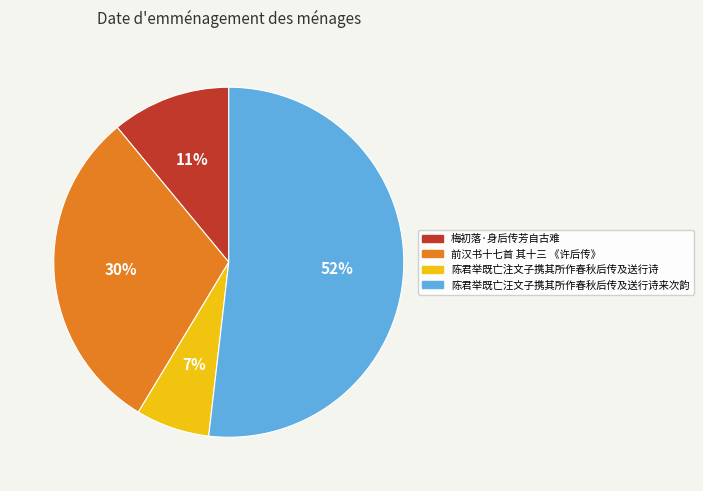

To the nearest percent, what is the combined percentage of 梅初落·身后传芳自古难 and 陈君举既亡注文子携其所作春秋后传及送行诗?

18%